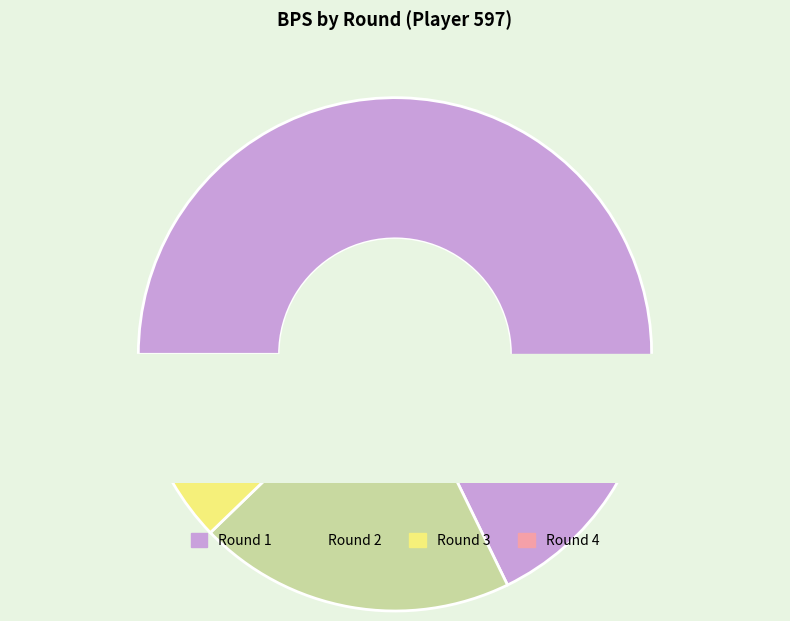

To the nearest percent, what is the difference between the Round 2 and Round 1 slice percentages?

48%